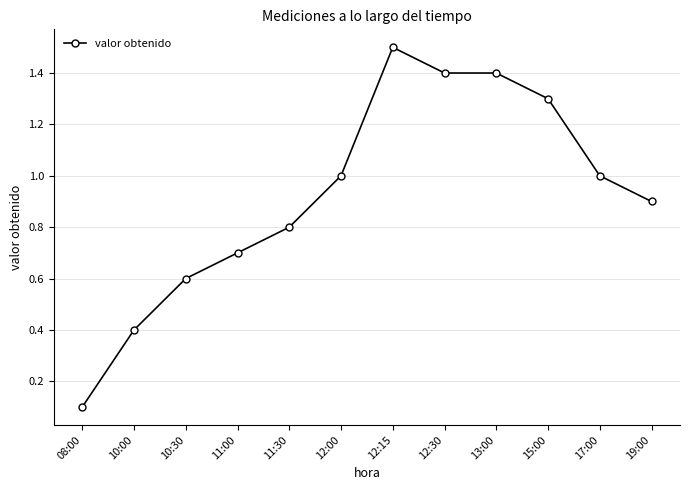

True or false: there are more than 2 points higher than both neighbors.

False